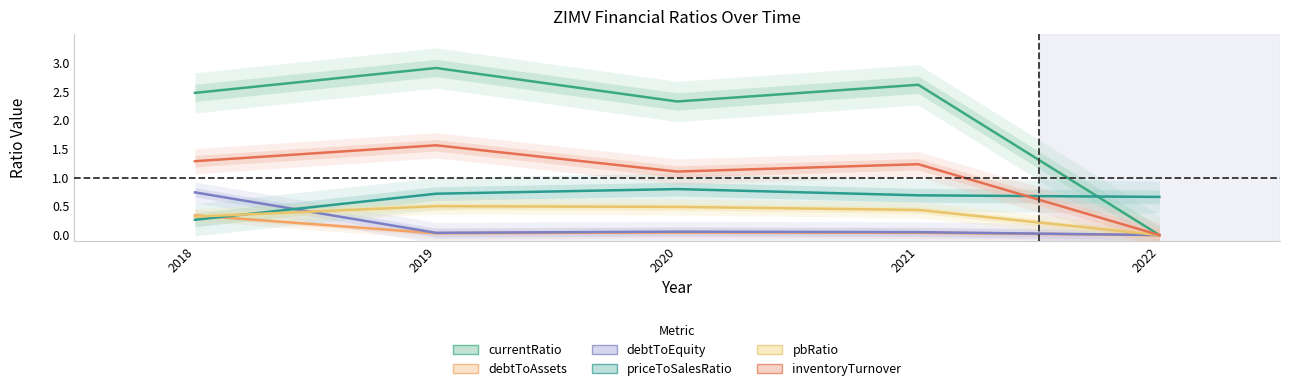

What is the sum of all currentRatio values?

10.3